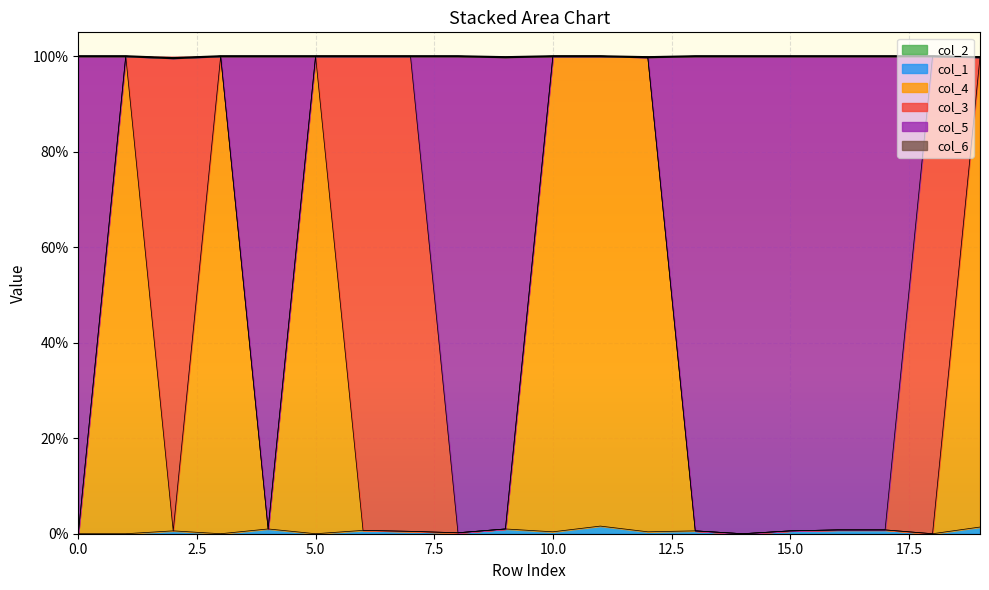

At 3, list the series in order from smallest to largest.

col_1, col_4, col_5